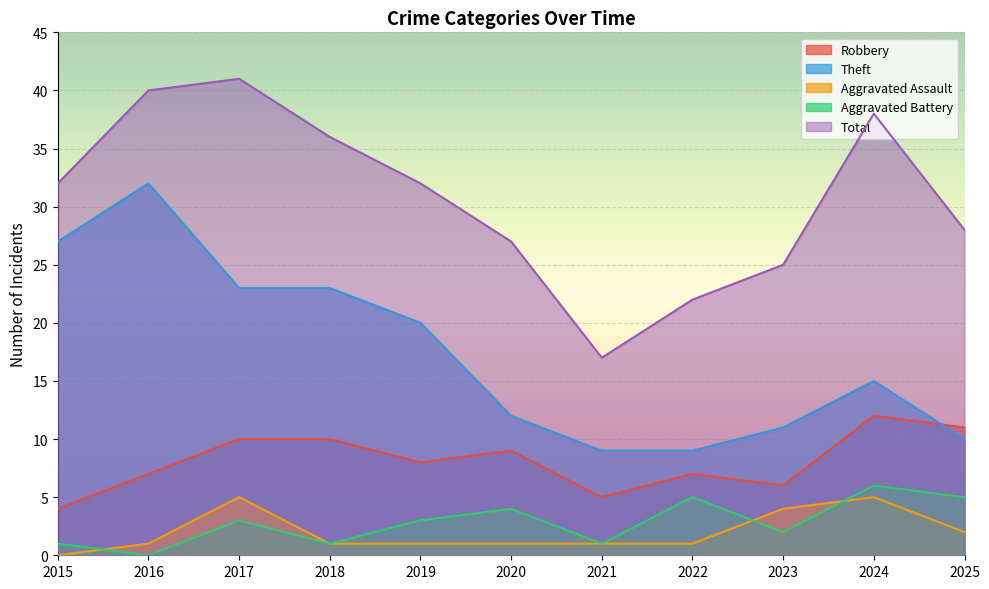

At how many categories does at least one series exceed 36?

3